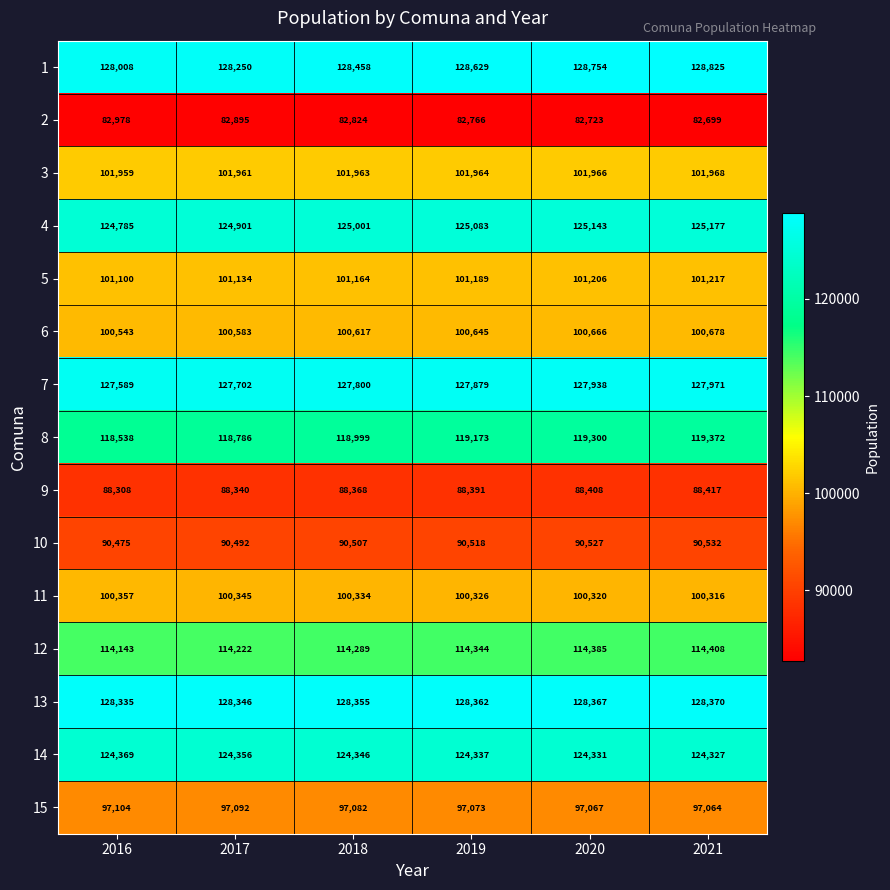

At which label is 10 closest to 90503?

2018